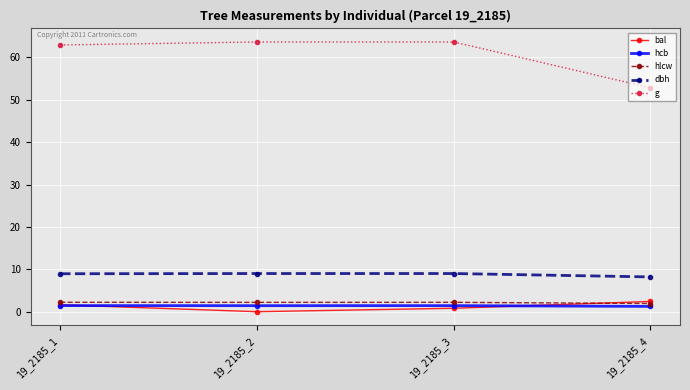

How many values in bal are above zero?

3